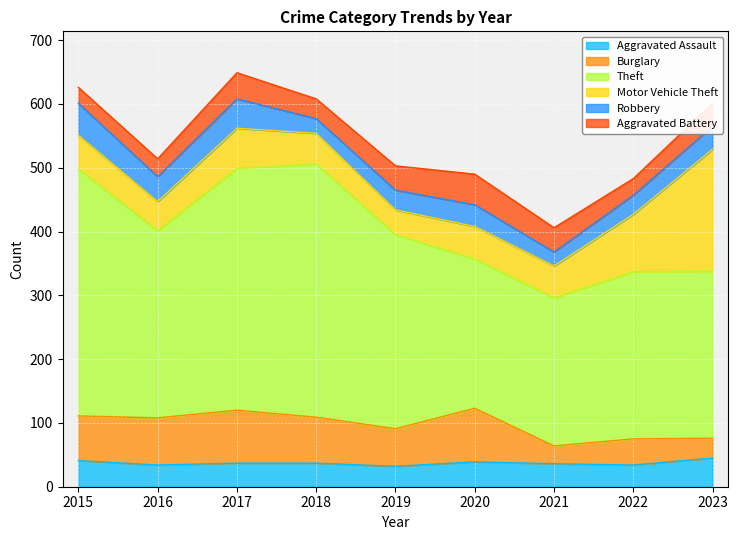

What is the value of the Motor Vehicle Theft point at the 2nd from the left?

46